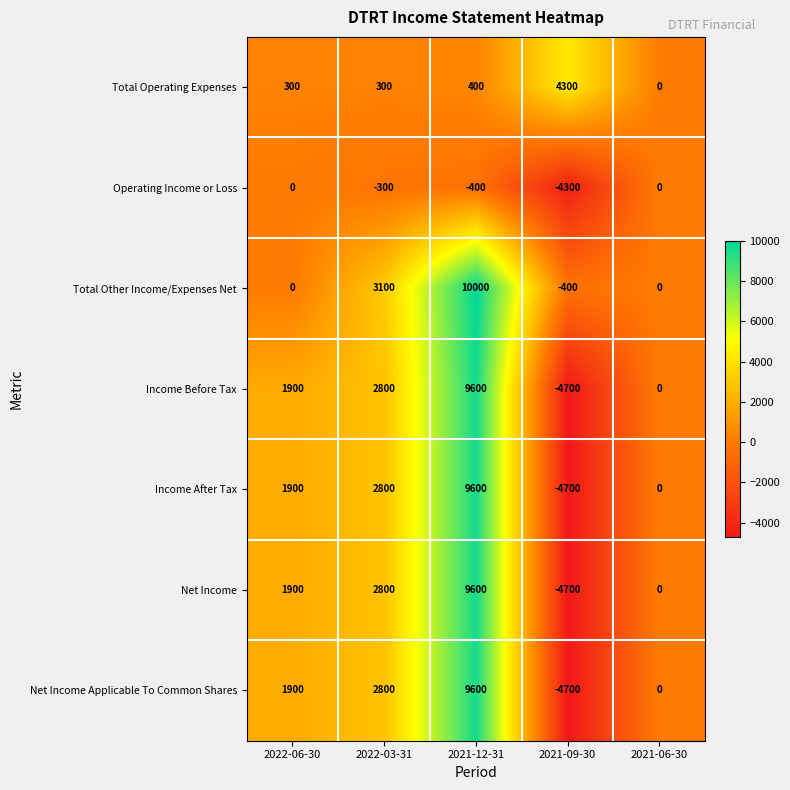

What is the difference between the second highest and minimum values in the Total Operating Expenses series?

400